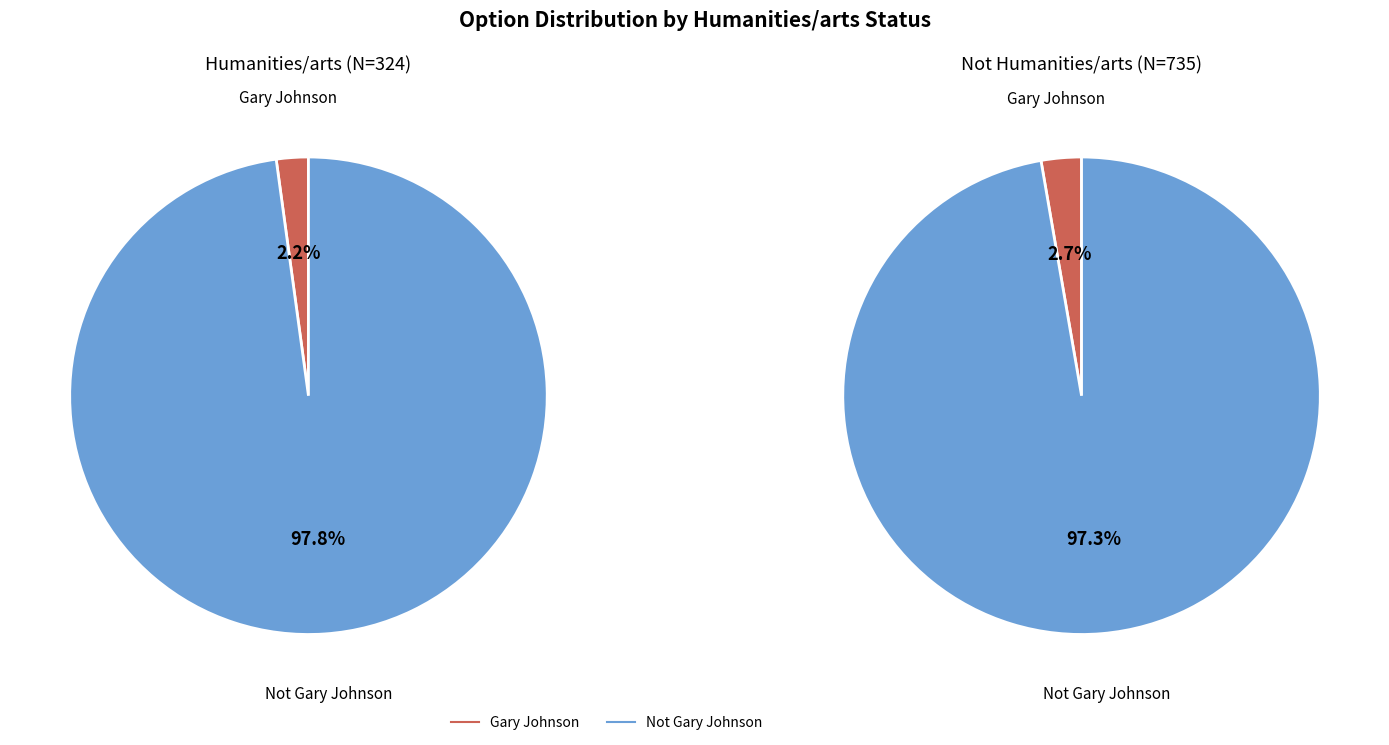

To the nearest percent, what is the combined percentage of Not Gary Johnson and Gary Johnson?

100%